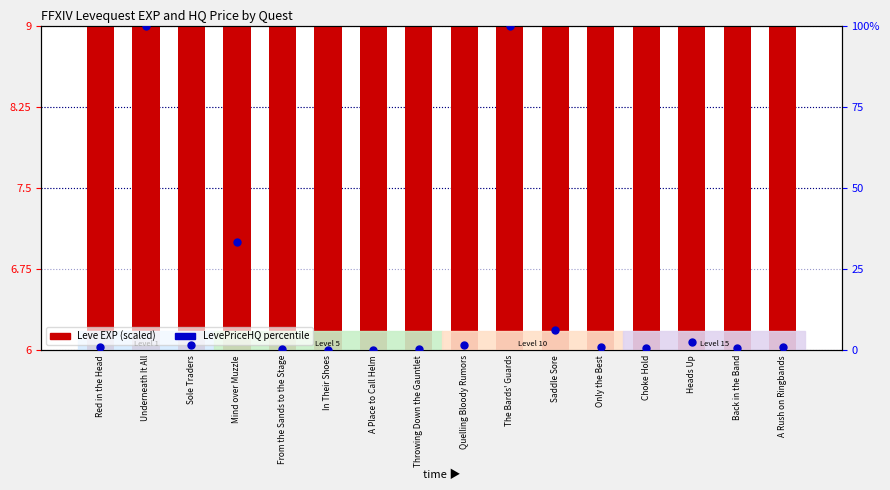

Which series reaches the maximum Y coordinate?

LevePriceHQ (percentile)